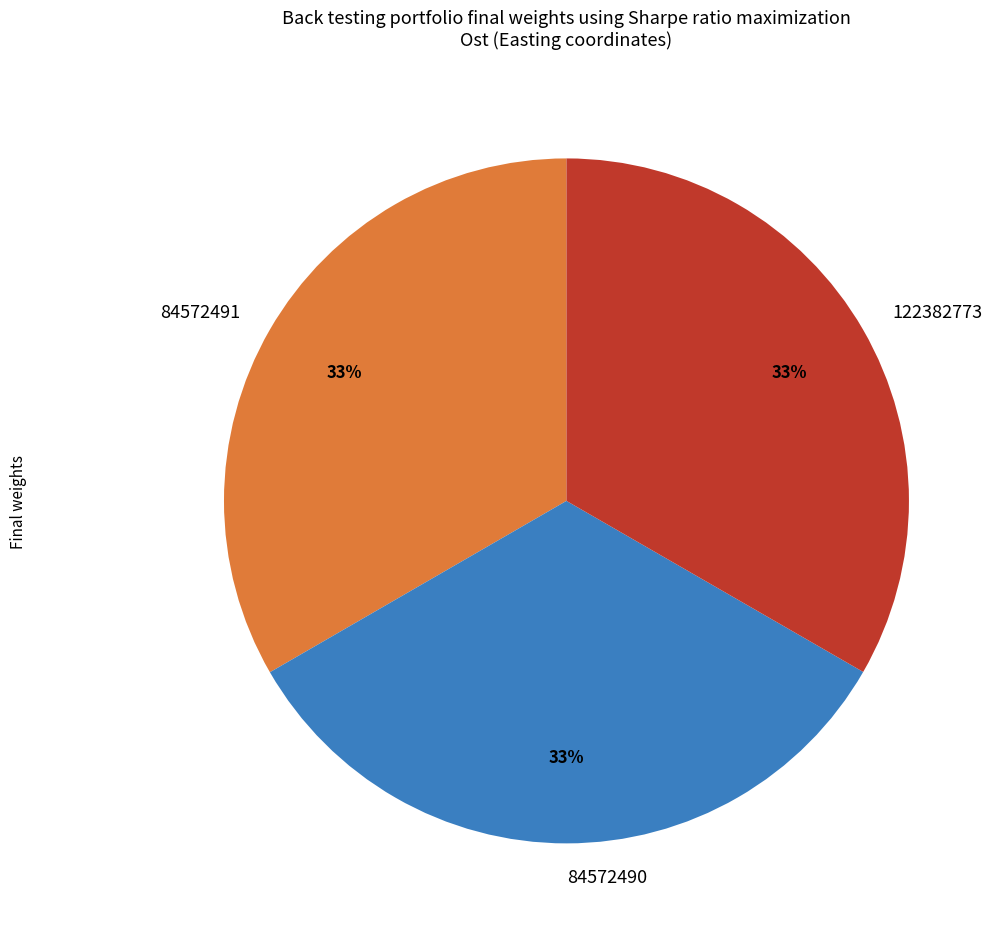

To the nearest percent, what portion does 122382773 represent?

33%